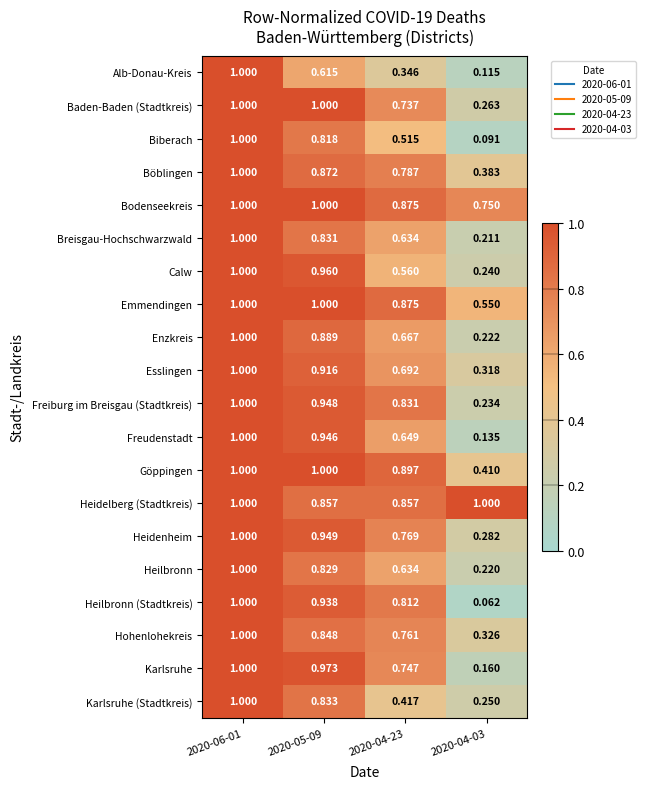

Between 2020-05-09 and 2020-04-23, which series saw the biggest shift?

Karlsruhe (Stadtkreis)